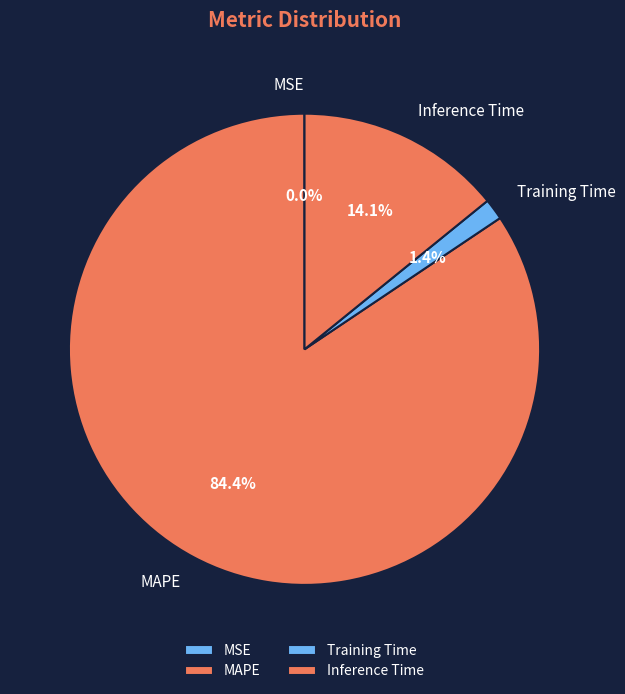

Is there any slice that represents more than half of the pie?

Yes